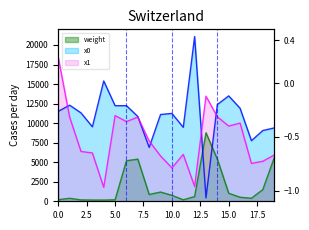

How many values in the weight series exceed 759?

10